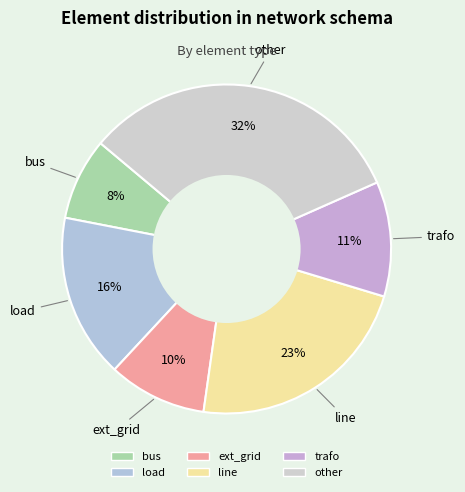

Which slice is the largest?

other